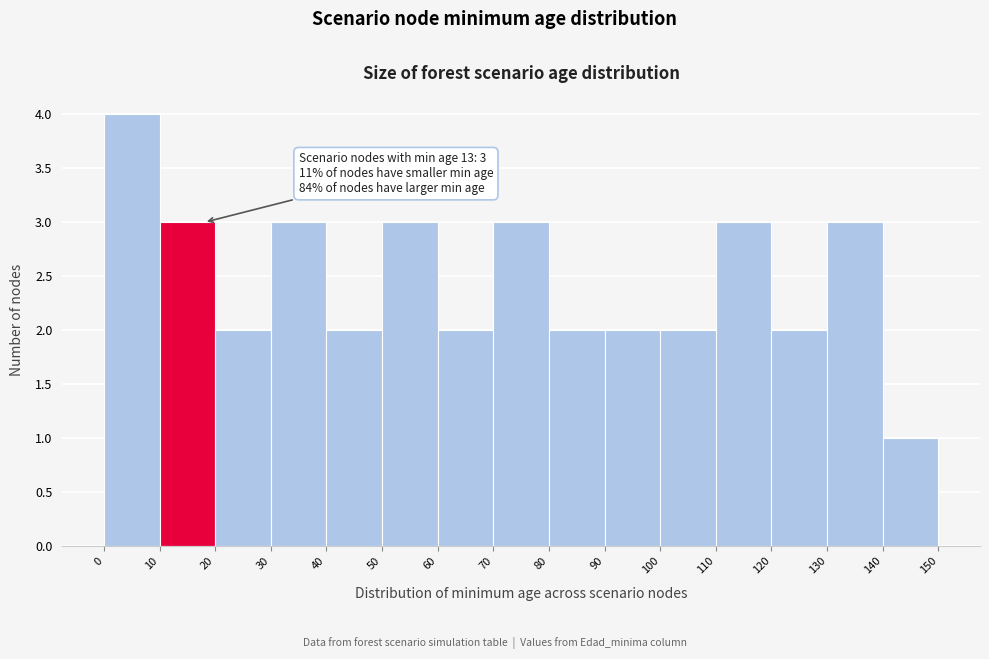

Which range on the x-axis has the tallest bar?

0 to 10